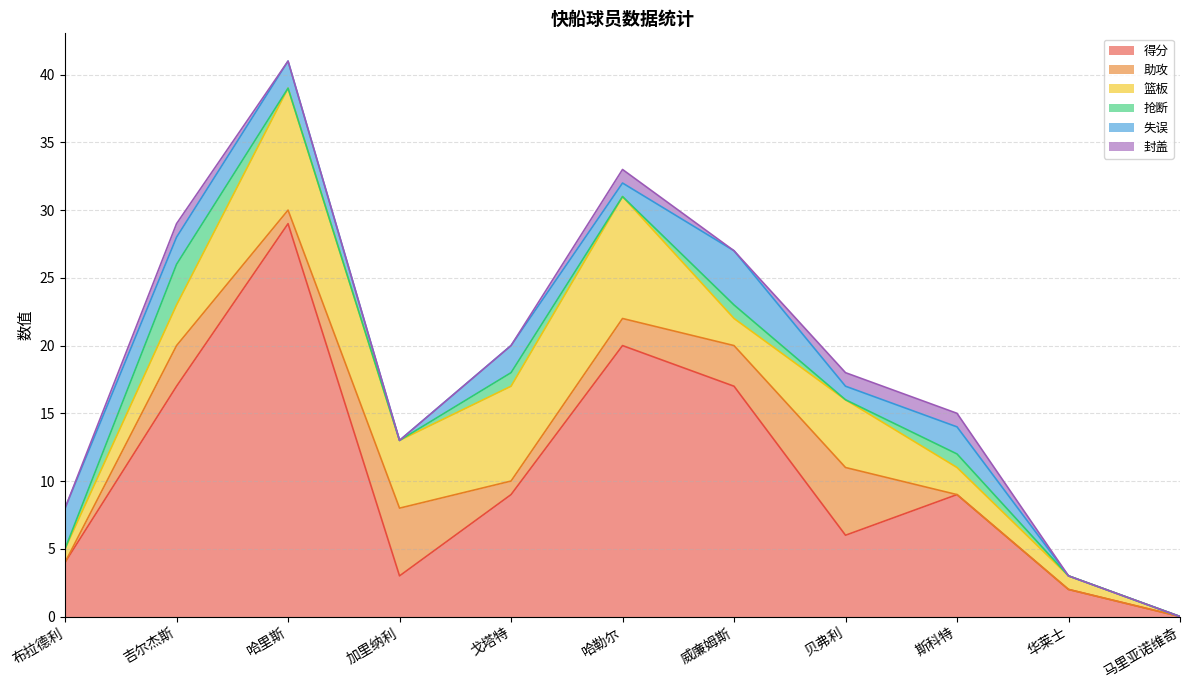

What is the highest value of the 篮板 series?

9